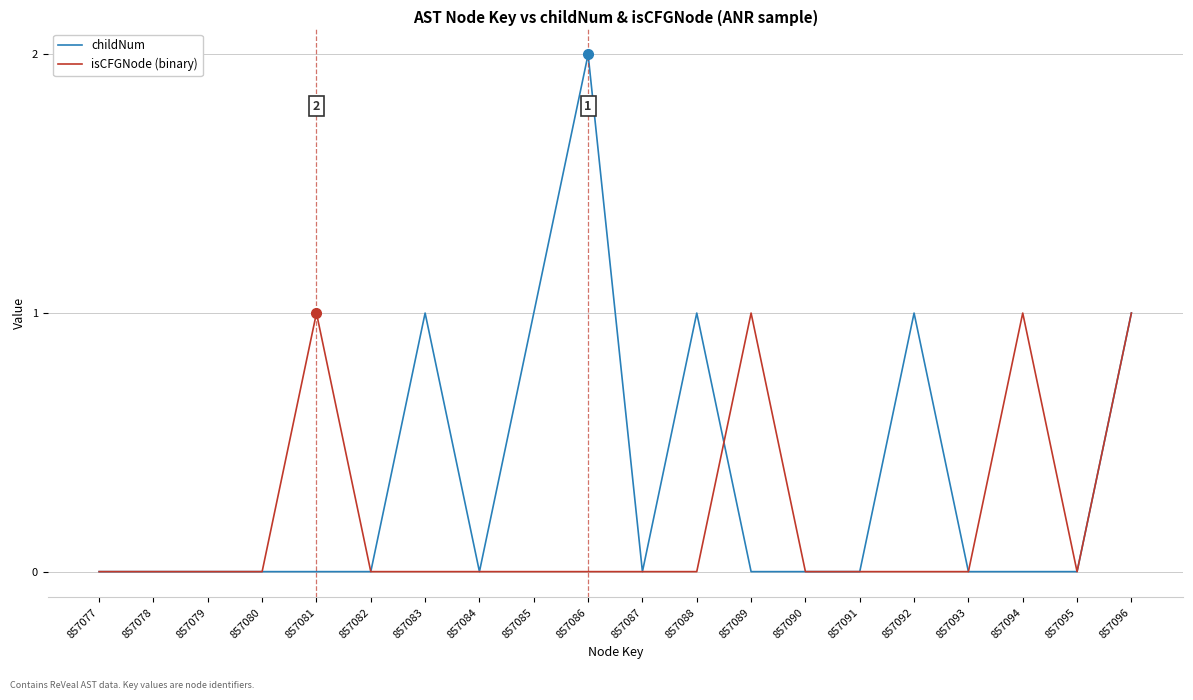

The isCFGNode (binary) series shows 0 at 857091. True or false?

True